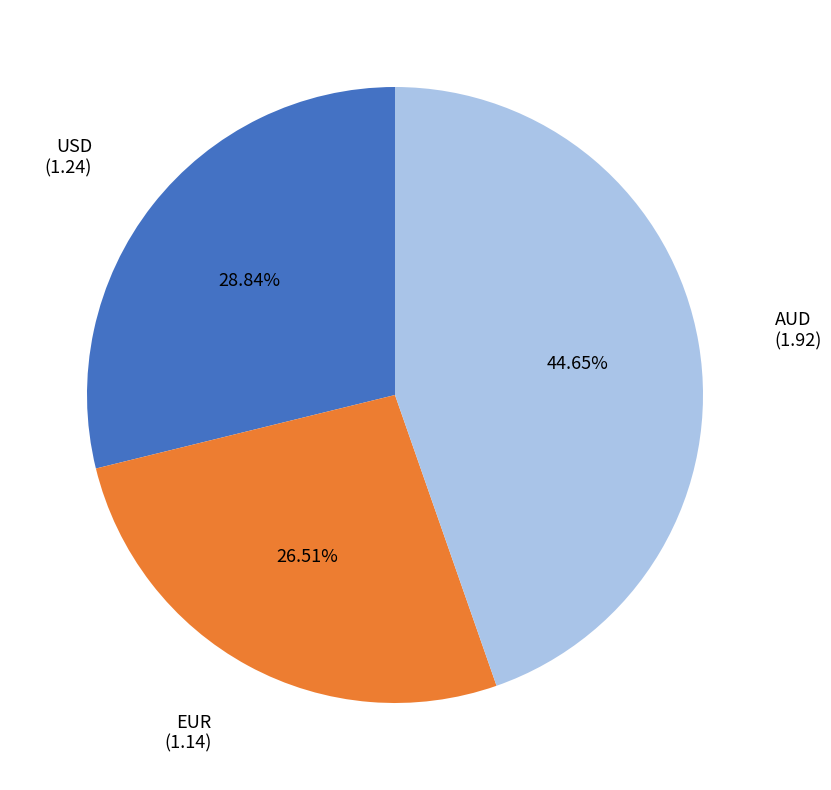

Does any single category account for the majority?

No